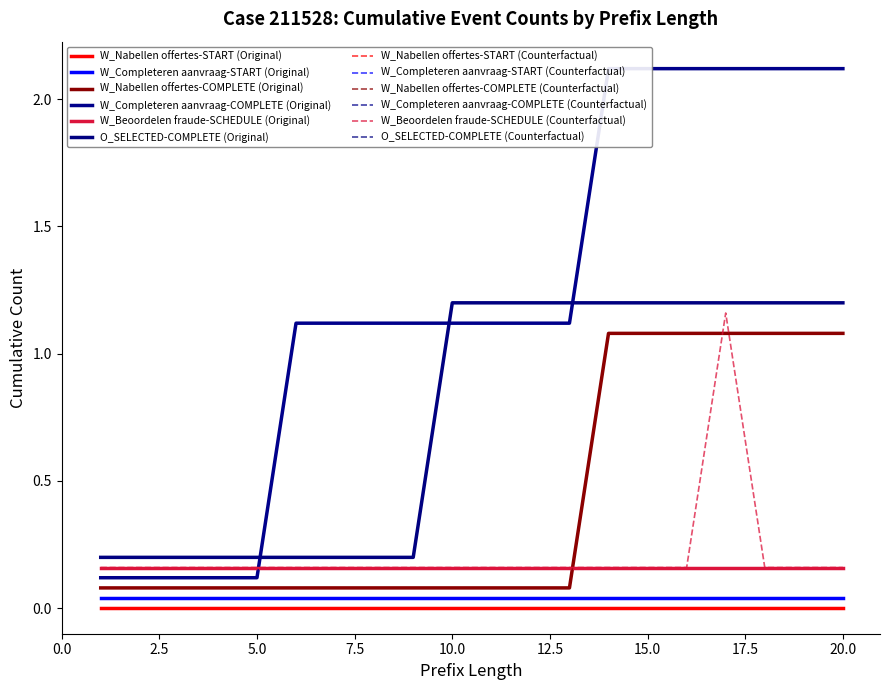

Is the value of W_Completeren aanvraag-COMPLETE at 7 greater than the value of W_Nabellen offertes-COMPLETE at 20?

Yes